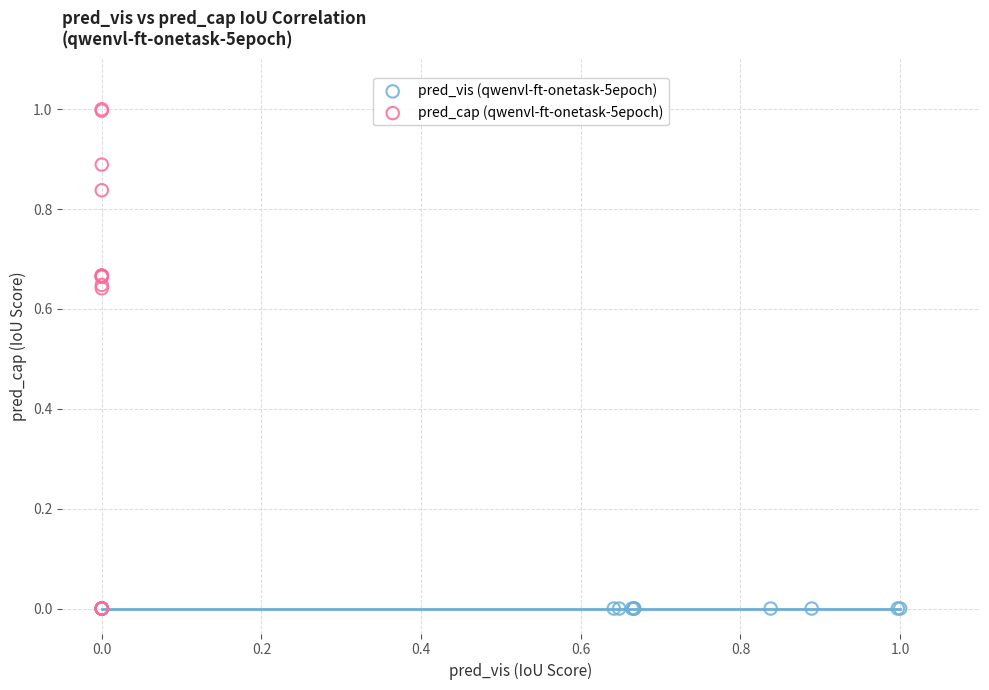

Which series reaches the maximum Y coordinate?

pred_cap (qwenvl-ft-onetask-5epoch)